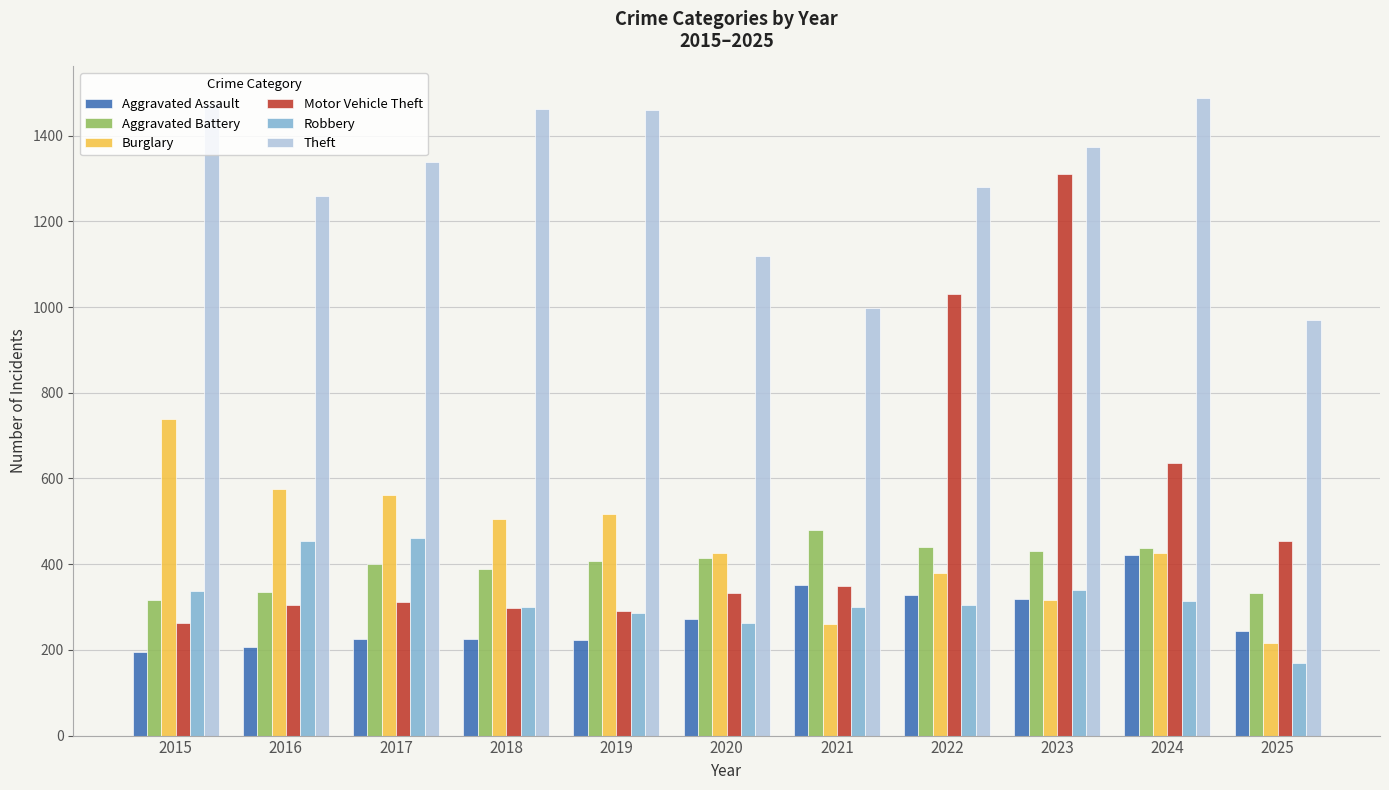

At which category does the chart reach its peak across all series?

2024